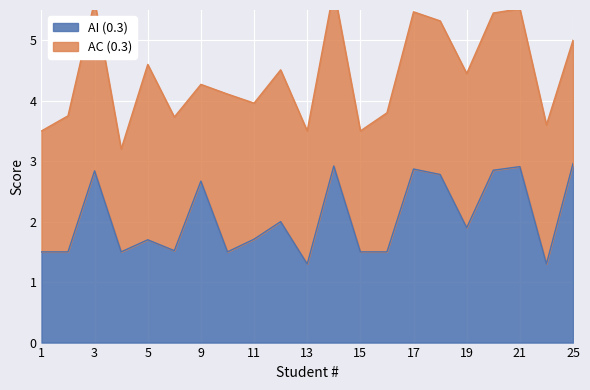

The AI (0.3) series shows 0.6 at 15. True or false?

False